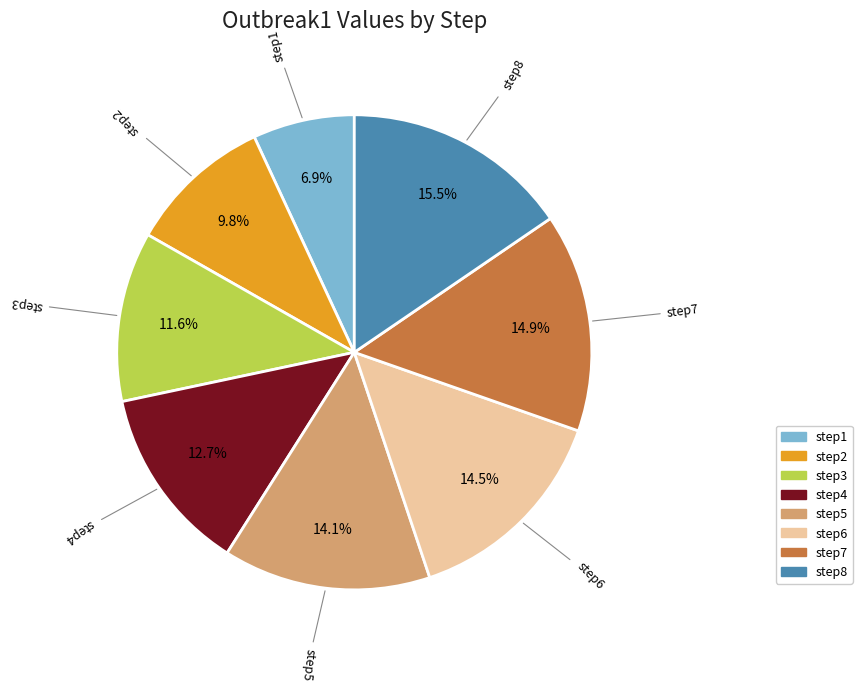

True or false: step5 accounts for 26% of the total.

False